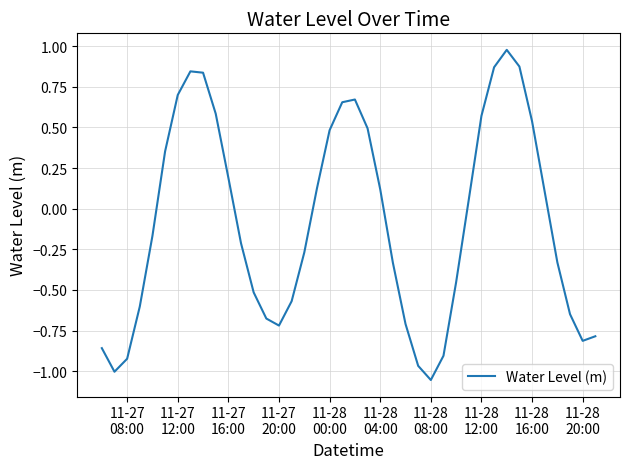

What is the difference between the maximum and minimum values?

2.0